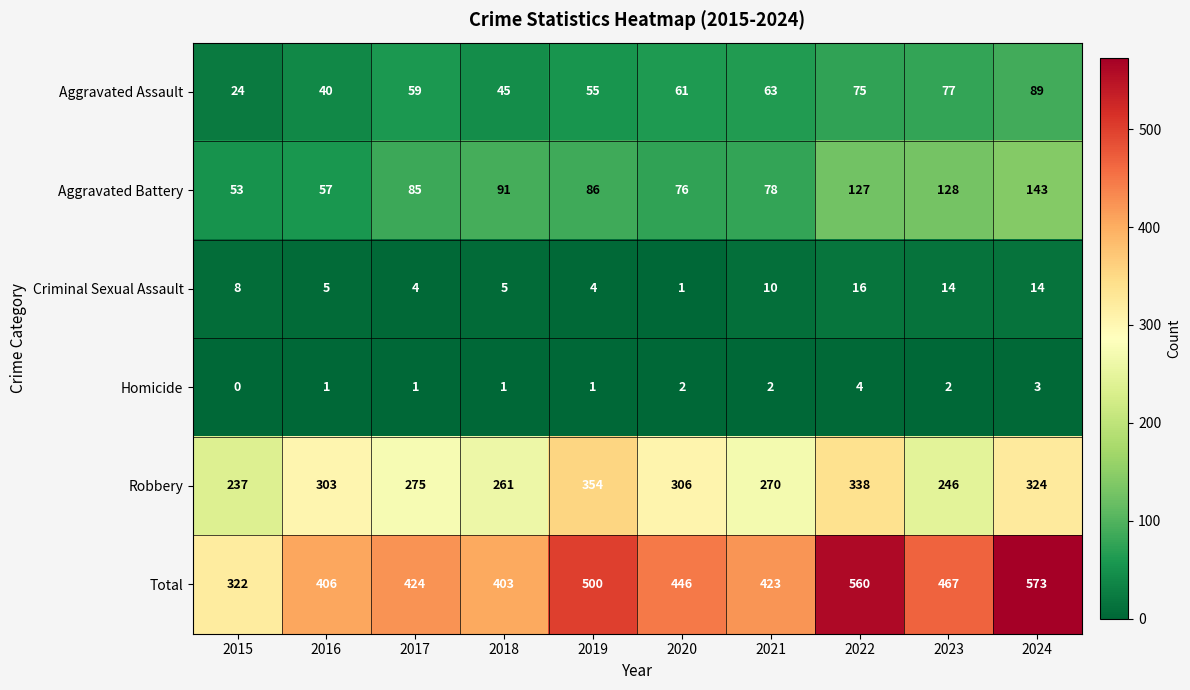

Which label corresponds to the largest value in the chart?

2024